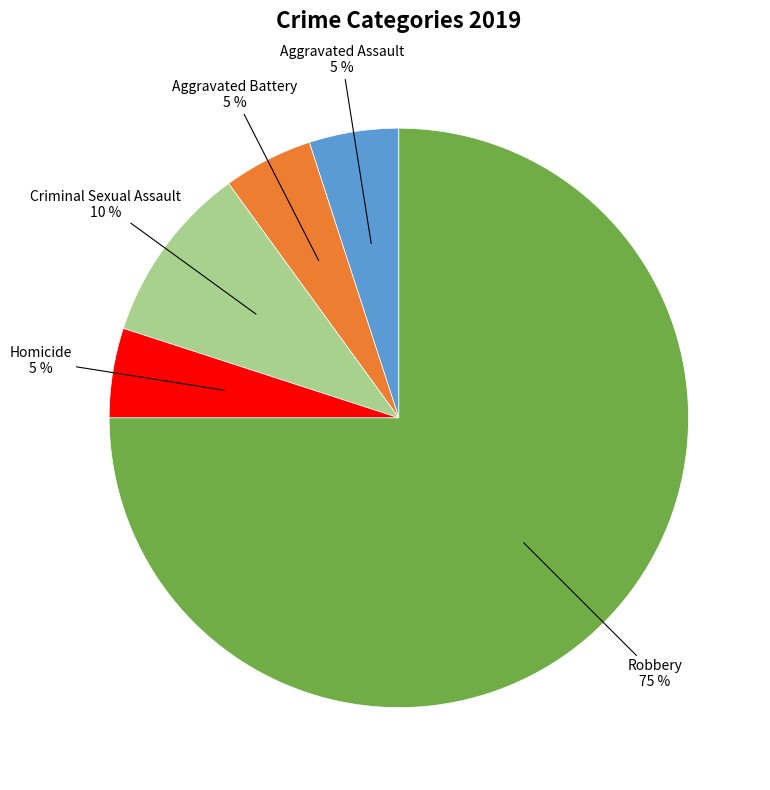

Count the number of slices in the pie.

5